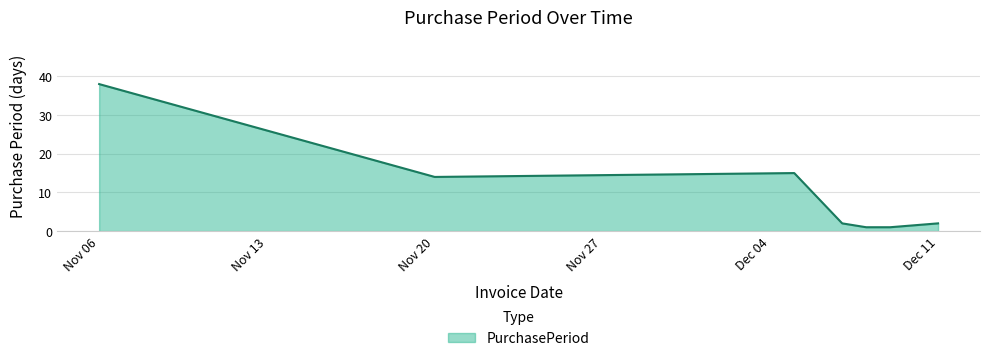

What is the difference between the maximum and second lowest values?

37